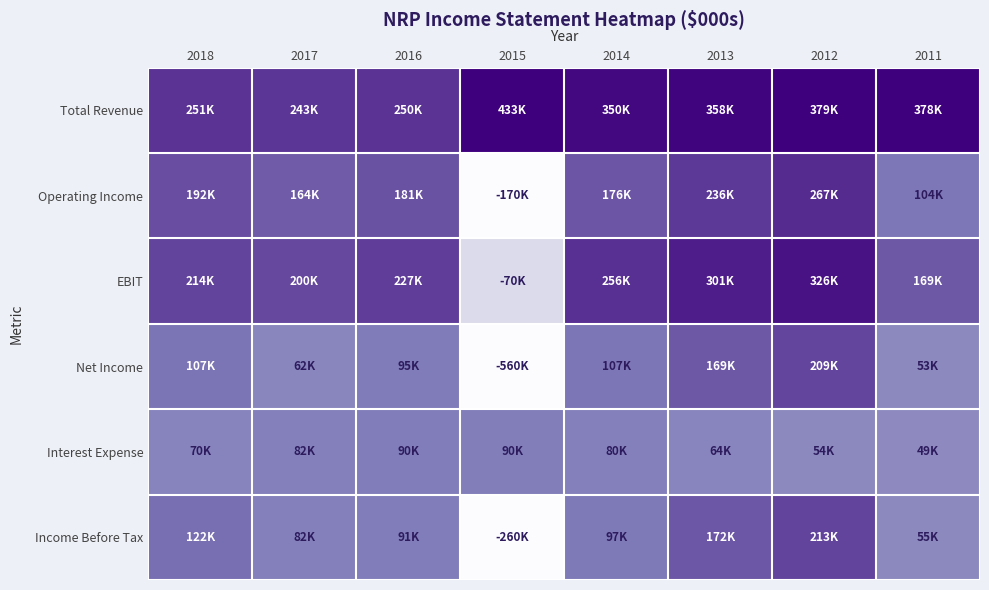

Which category has the highest value across all series?

2015